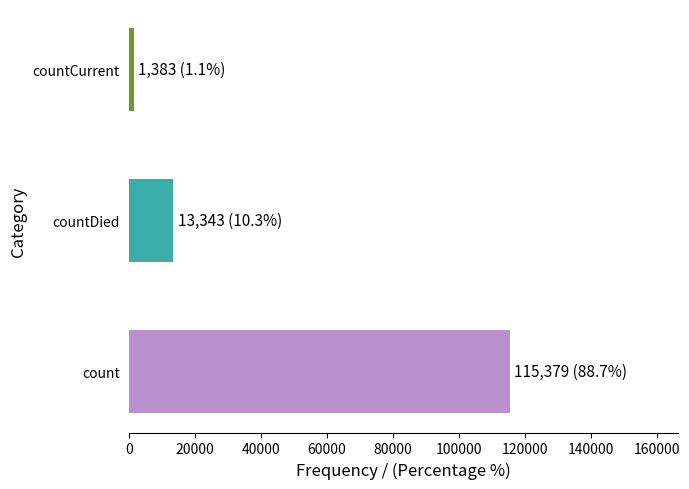

List the labels in order of value, largest first.

count, countDied, countCurrent